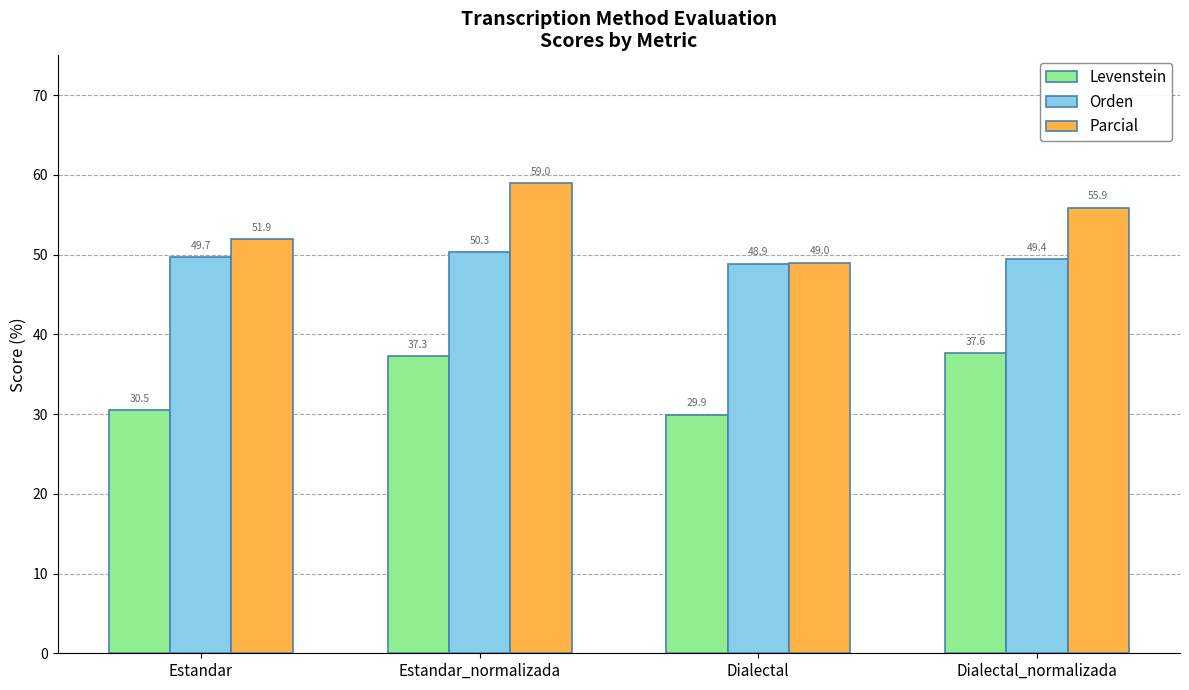

At which category does the chart reach its minimum across all series?

Dialectal